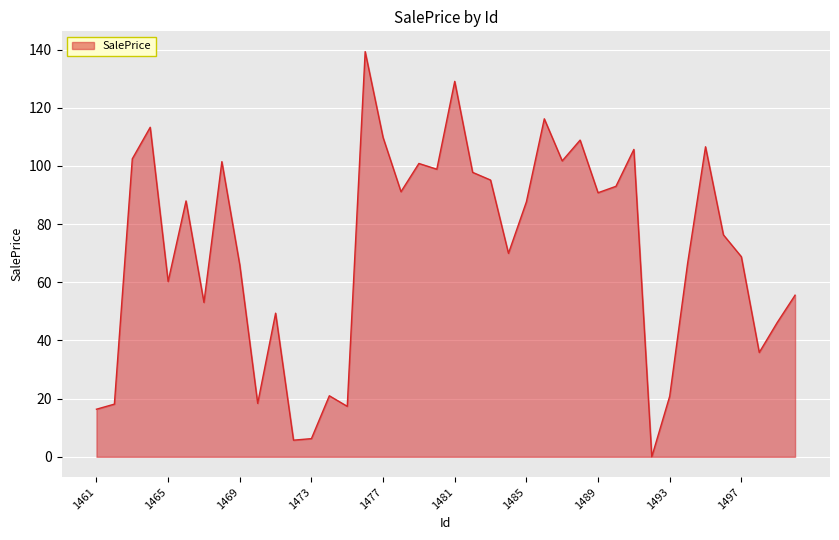

What is the greatest value displayed?

139.3